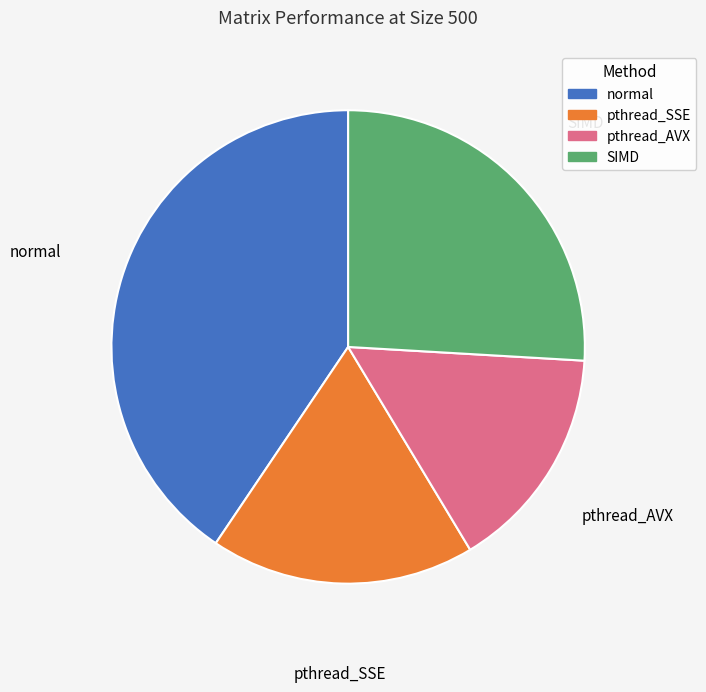

Does pthread_AVX represent more than half of the total?

No